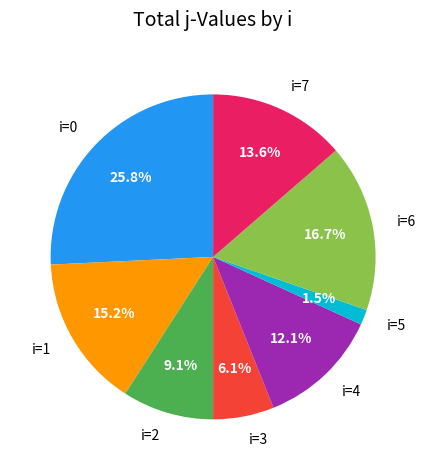

Rank the categories by value from lowest to highest.

i=5, i=3, i=2, i=4, i=7, i=1, i=6, i=0